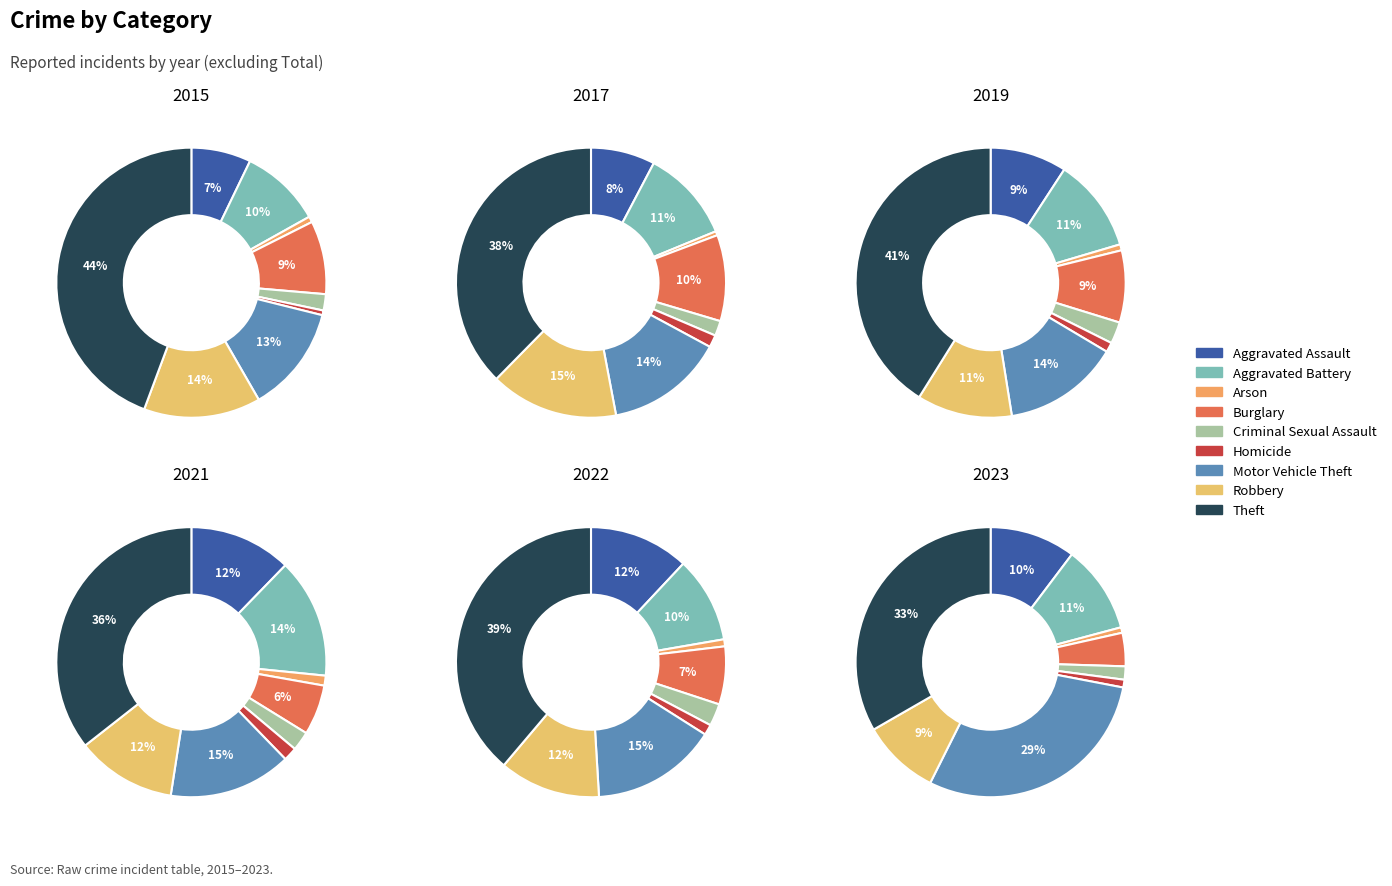

Is there any slice that represents more than half of the pie?

No